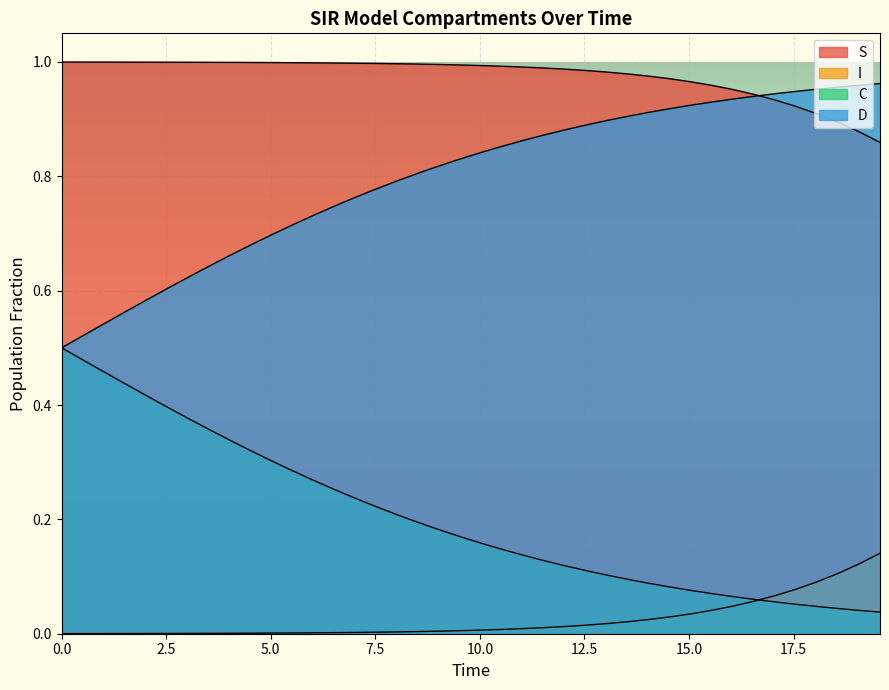

Does the chart display data point markers on the line(s)?

No